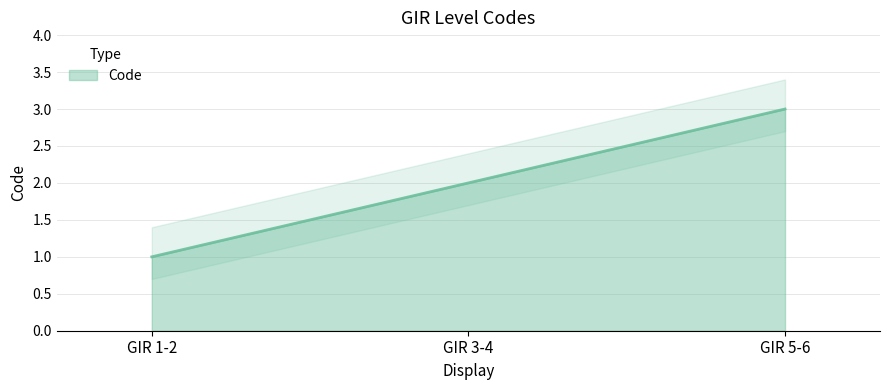

How many series are shown in this chart?

1